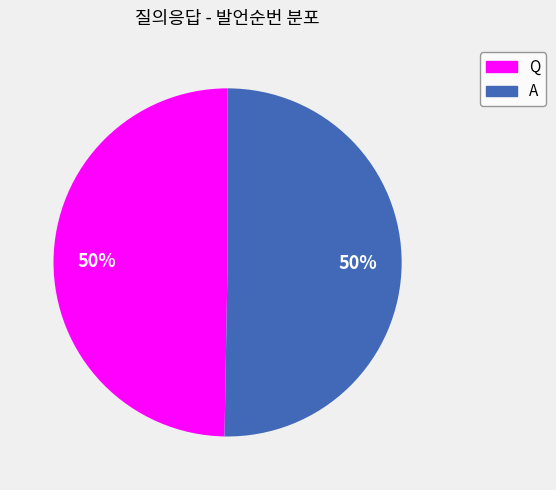

To the nearest percent, what is the combined percentage of Q and A?

100%